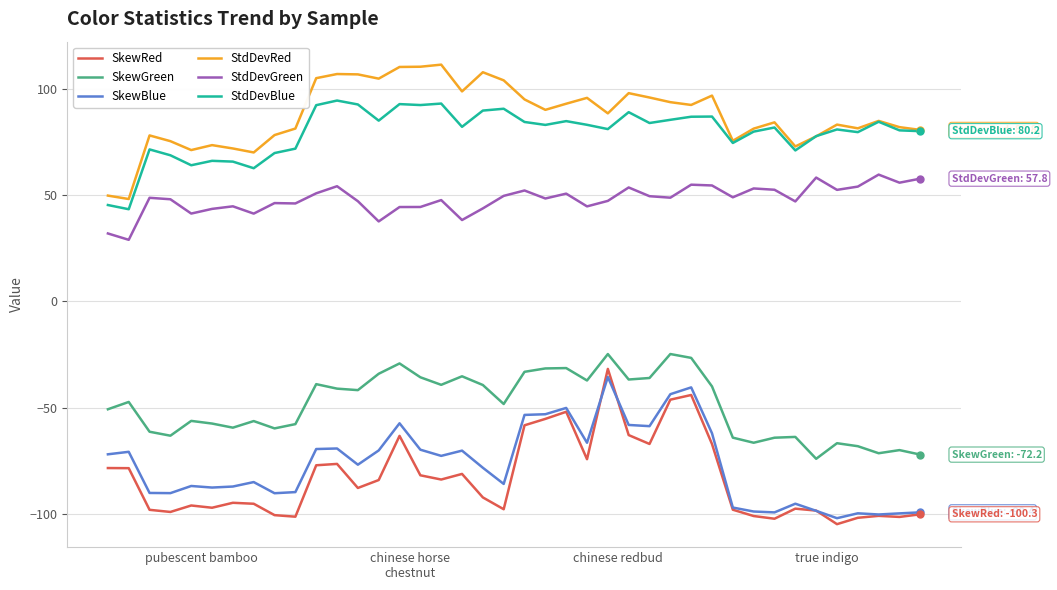

Which series has the largest total across all categories?

StdDevRed